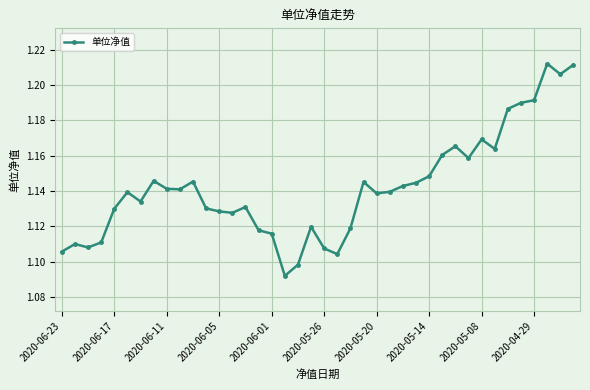

What is the sum of all values?

45.7